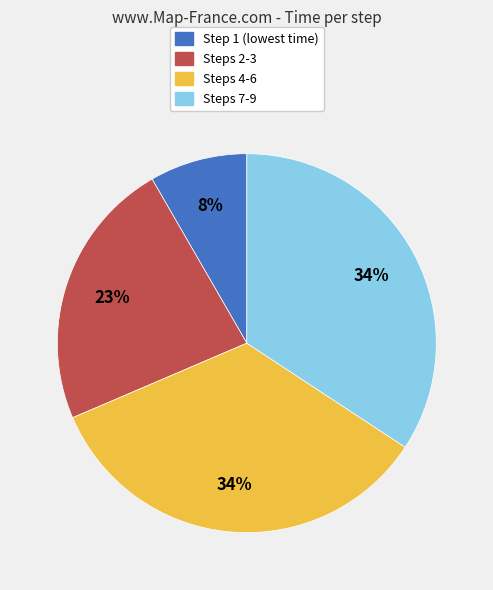

Which slice is the smallest?

Step 1 (lowest time)